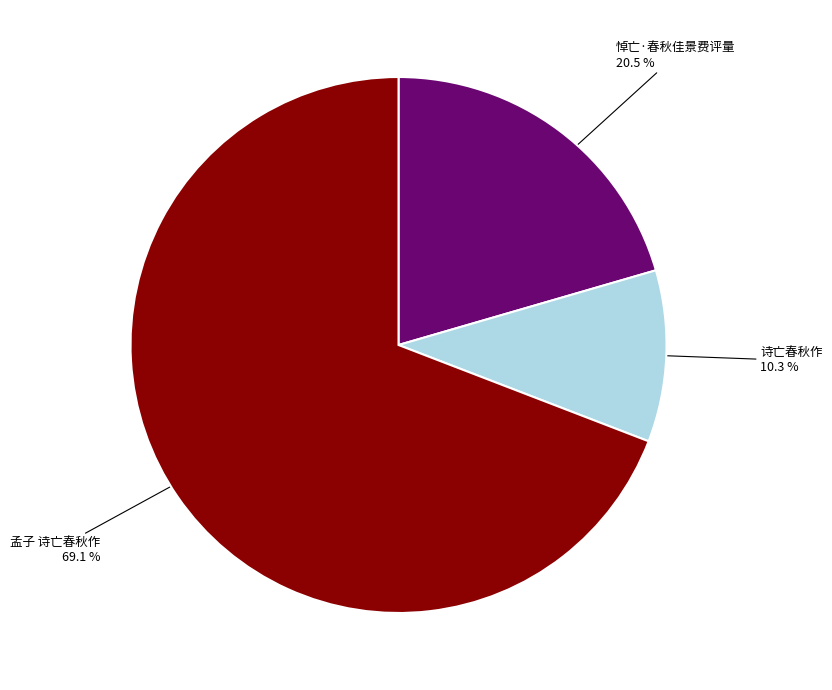

Is there any slice that represents more than half of the pie?

Yes